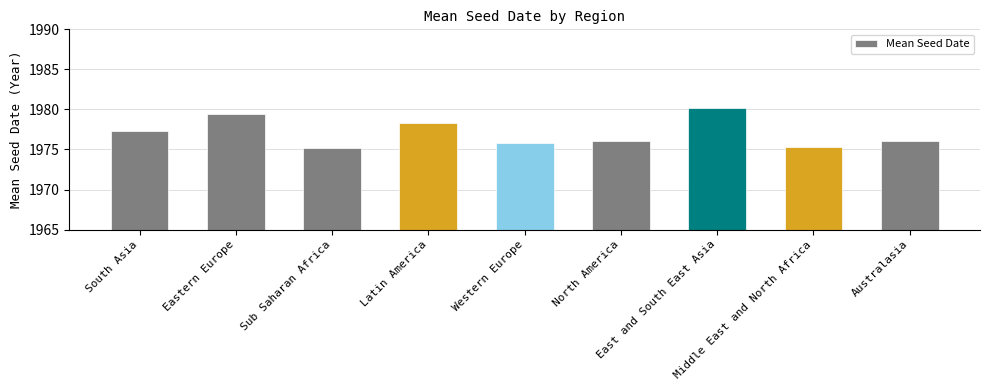

What is the maximum value shown in the chart?

1980.1